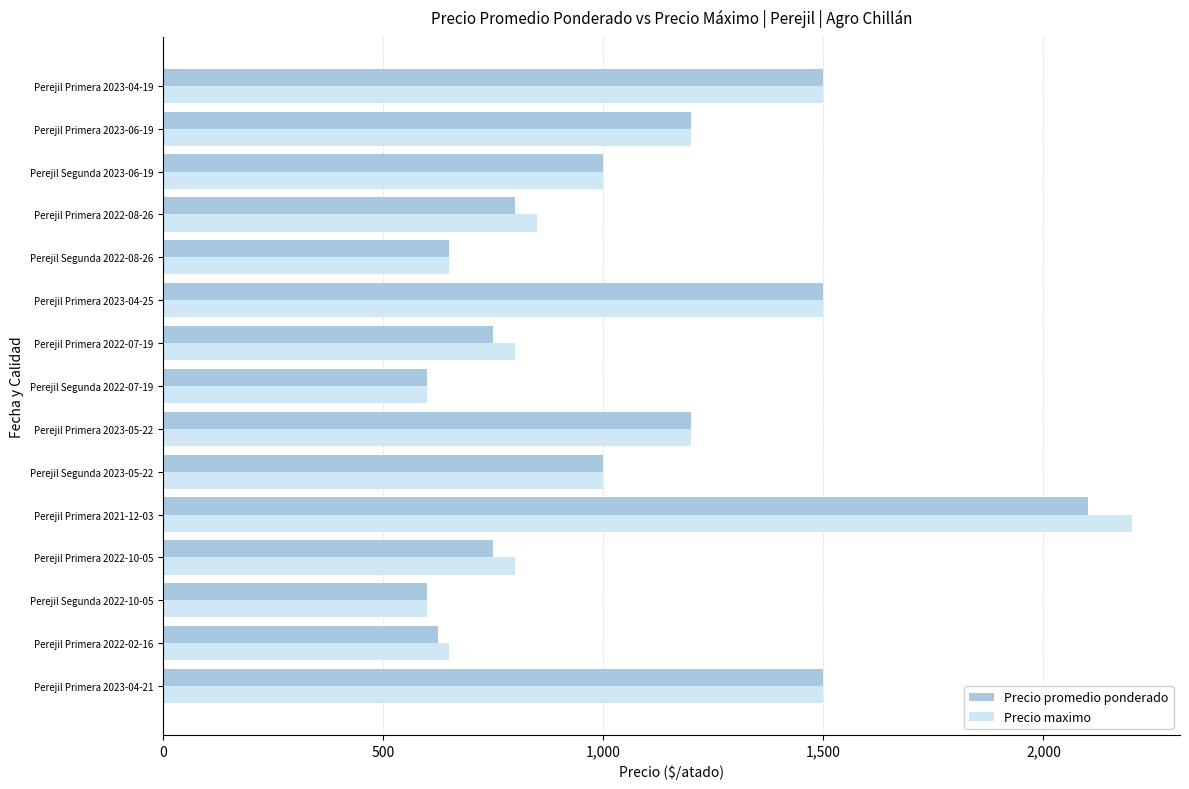

List the series in order of their peak value, highest first.

Precio maximo, Precio promedio ponderado